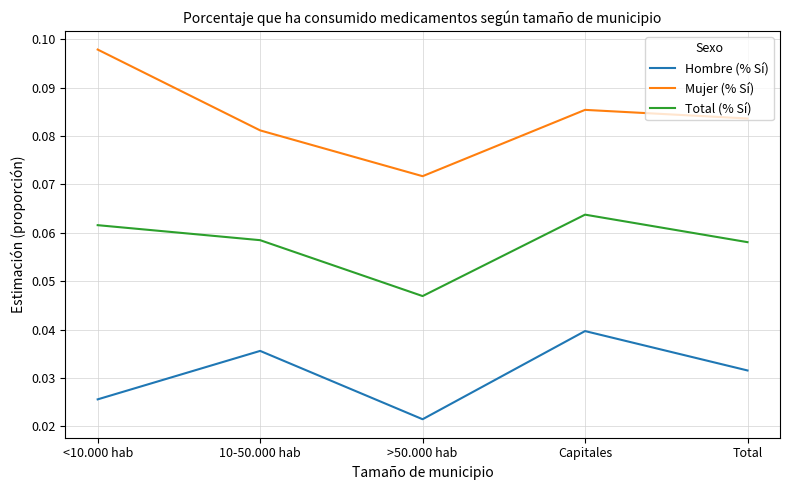

Where is Total (% Sí) nearest to the value 0?

>50.000 hab